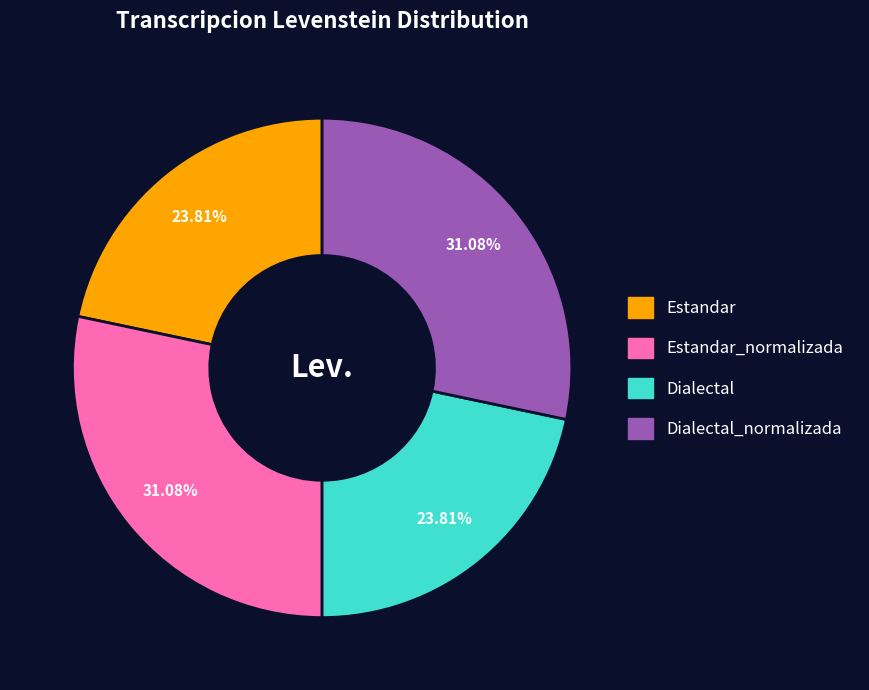

Count the number of slices in the pie.

4